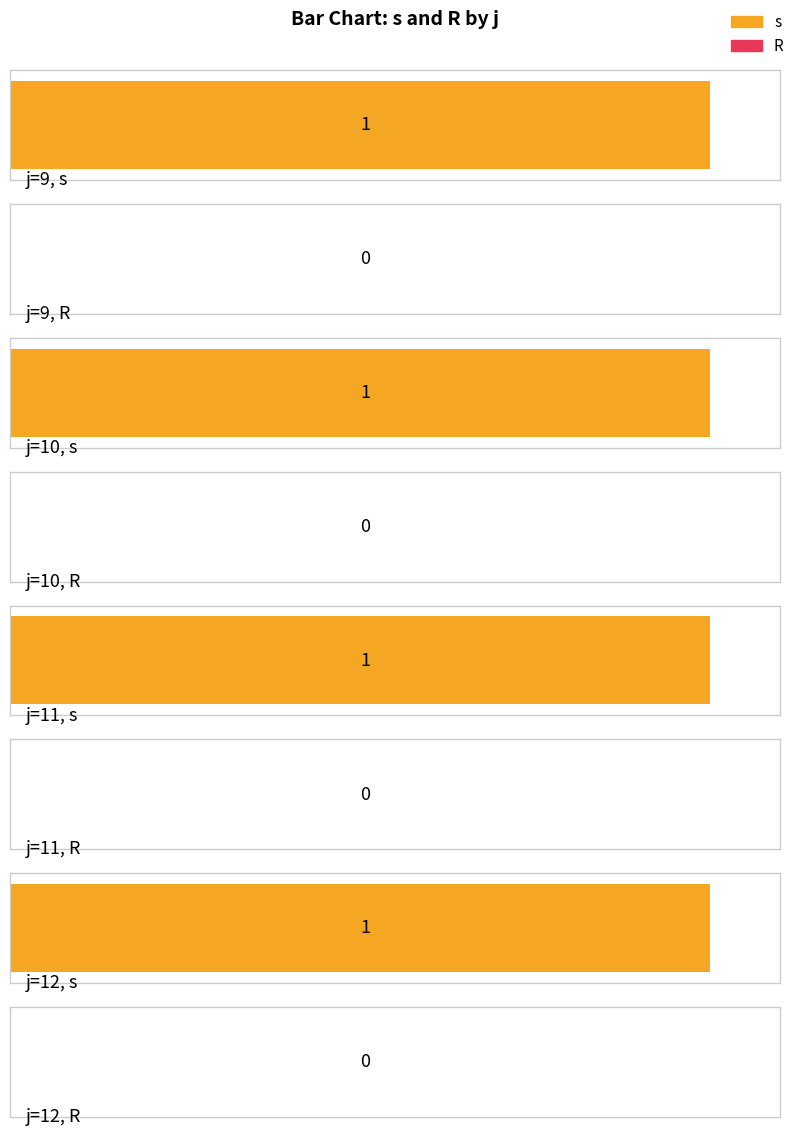

Reading left to right, what are all the values shown in this chart?

s: 9=1	10=1	11=1	12=1
R: 9=0	10=0	11=0	12=0